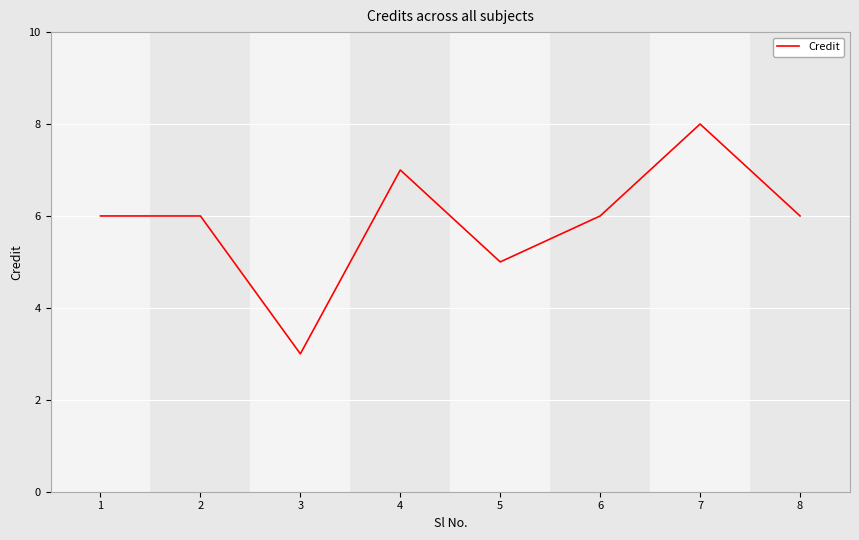

Which category has the lowest value across all series?

3